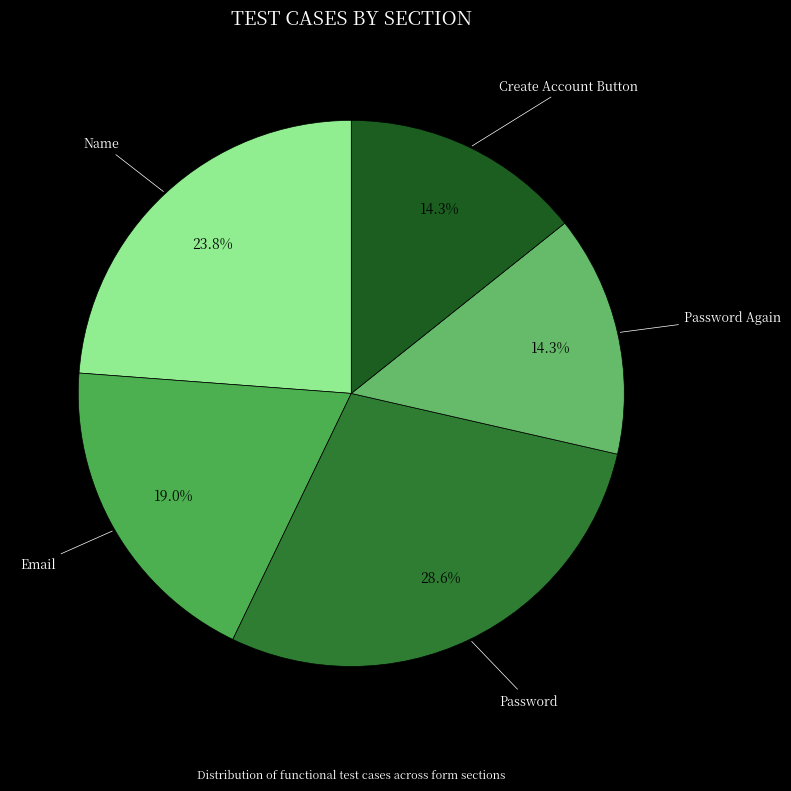

Which has a higher value, Password Again or Email?

Email